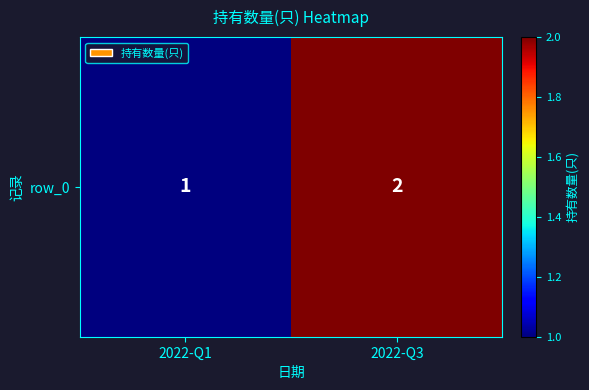

Count the values in the range 1 to 2.

2